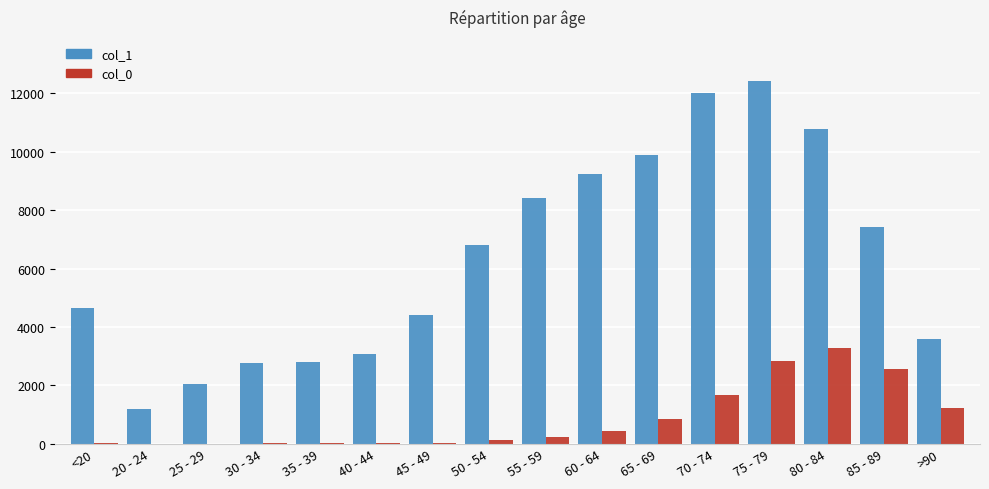

The value of col_0 at 80 - 84 is 5342. True or false?

False